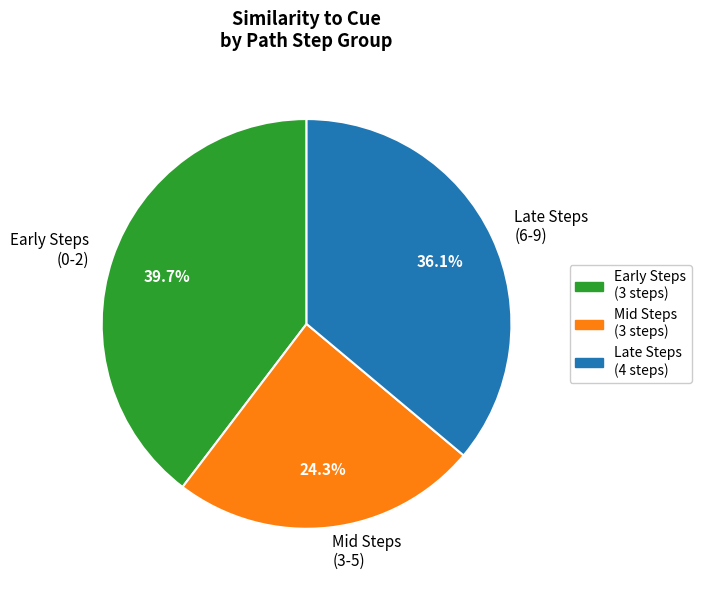

Rank the categories by value from highest to lowest.

Early Steps (0-2), Late Steps (6-9), Mid Steps (3-5)